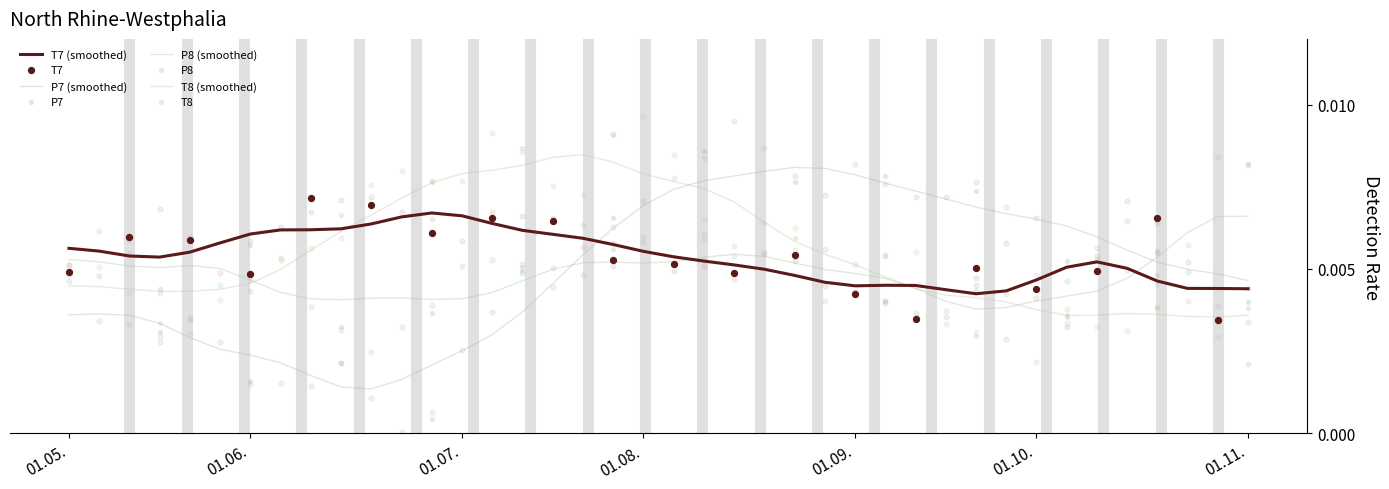

At which category is the sum across all series the highest?

19